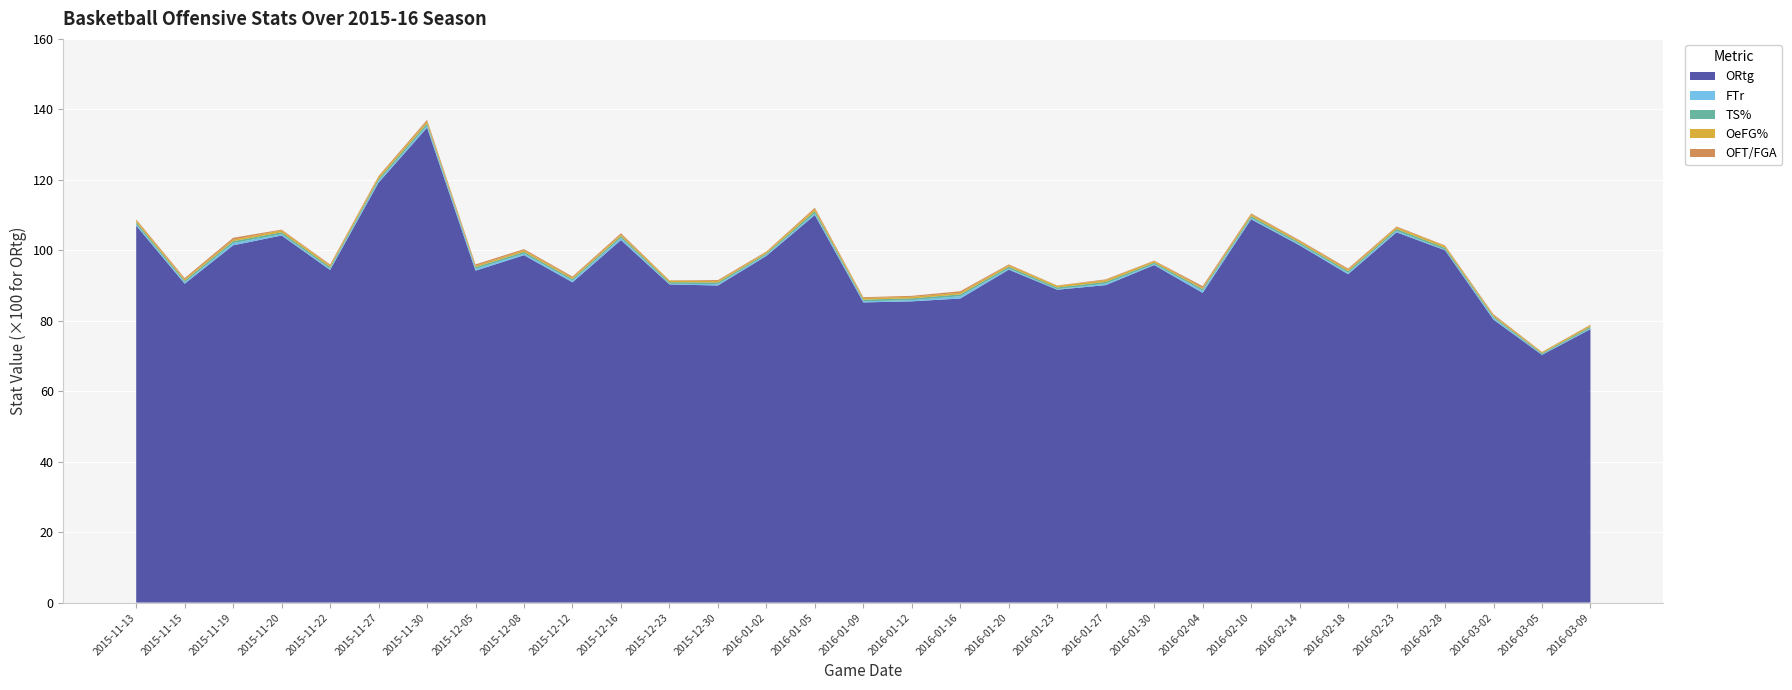

Reading left to right, what are all the values shown in this chart?

ORtg: 107.0	90.5	101.4	104.2	94.4	119.2	134.8	94.2	98.6	90.9	102.9	90.3	90.0	98.4	110.0	85.2	85.5	86.3	94.5	88.8	90.1	95.8	87.9	108.8	101.4	93.2	105.1	100.0	80.3	70.3	77.6
FTr: 0.4	0.4	0.6	0.3	0.3	0.5	0.5	0.5	0.4	0.5	0.6	0.2	0.4	0.3	0.4	0.3	0.4	0.7	0.3	0.2	0.4	0.2	0.6	0.3	0.3	0.4	0.4	0.2	0.4	0.1	0.2
TS%: 0.6	0.5	0.5	0.6	0.5	0.6	0.6	0.5	0.5	0.4	0.5	0.5	0.5	0.4	0.7	0.5	0.5	0.5	0.5	0.5	0.5	0.4	0.5	0.6	0.5	0.5	0.5	0.5	0.4	0.3	0.5
OeFG%: 0.6	0.4	0.4	0.6	0.5	0.6	0.6	0.4	0.4	0.4	0.5	0.5	0.4	0.4	0.6	0.4	0.4	0.5	0.5	0.5	0.5	0.4	0.4	0.5	0.4	0.4	0.5	0.5	0.4	0.3	0.4
OFT/FGA: 0.3	0.3	0.5	0.2	0.3	0.3	0.4	0.4	0.4	0.3	0.4	0.1	0.3	0.2	0.3	0.2	0.3	0.4	0.2	0.1	0.2	0.1	0.5	0.3	0.2	0.3	0.2	0.1	0.3	0.1	0.2